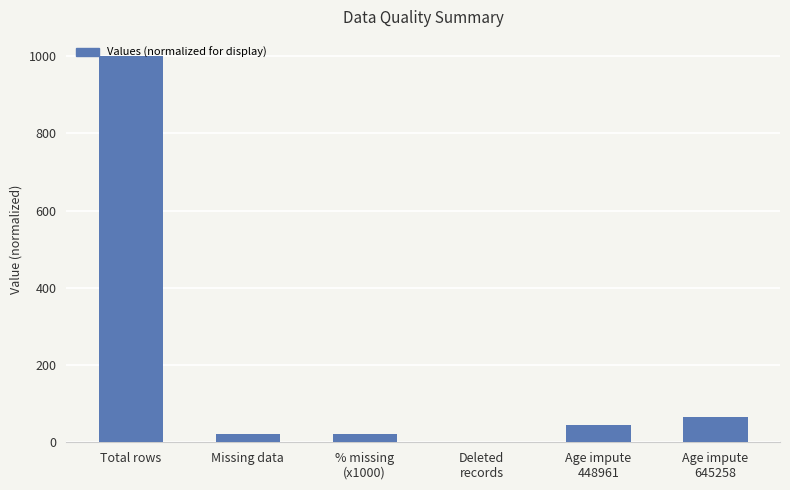

What is the sum of all values?

1151.4